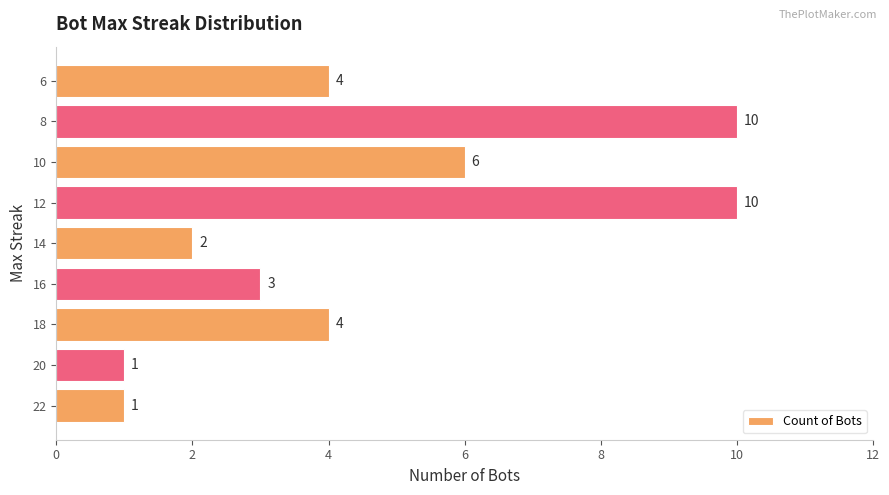

Which has a higher value, 12 or 10?

12